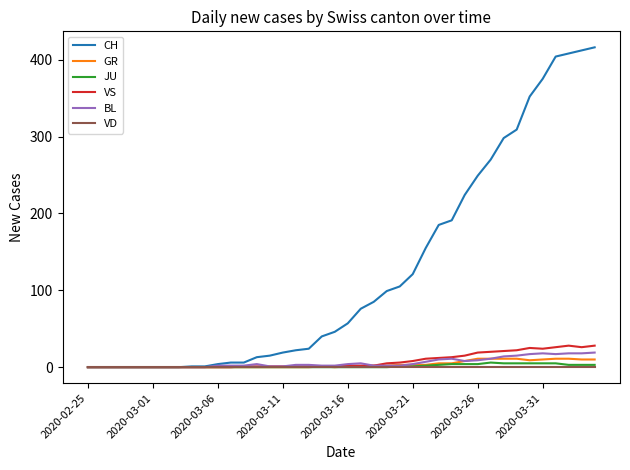

What is the greatest value displayed?

416